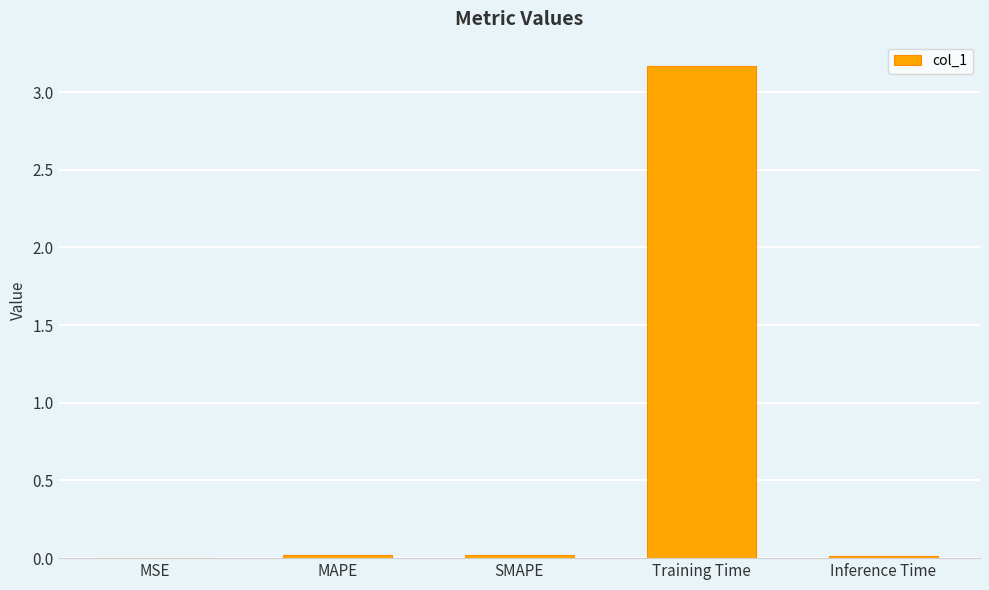

Is it true that the value at MSE is 0.0?

True